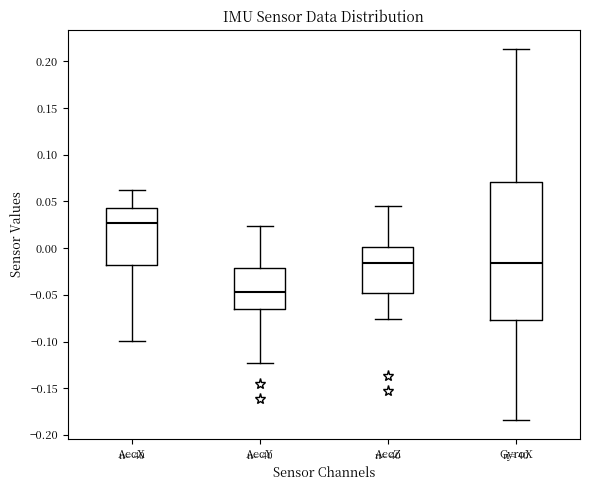

Reading left to right, read every box against the y-axis: the position of its median line, the range the box covers, and the ends of its whiskers. The values are not printed on the chart, so give them approximately, as read against the axis.

AccX: median 0.025, box -0.020 to 0.045, whiskers -0.100 to 0.060
AccY: median -0.045, box -0.065 to -0.020, whiskers -0.125 to 0.025
AccZ: median -0.015, box -0.050 to 0.000, whiskers -0.075 to 0.045
GyroX: median -0.015, box -0.075 to 0.070, whiskers -0.185 to 0.215